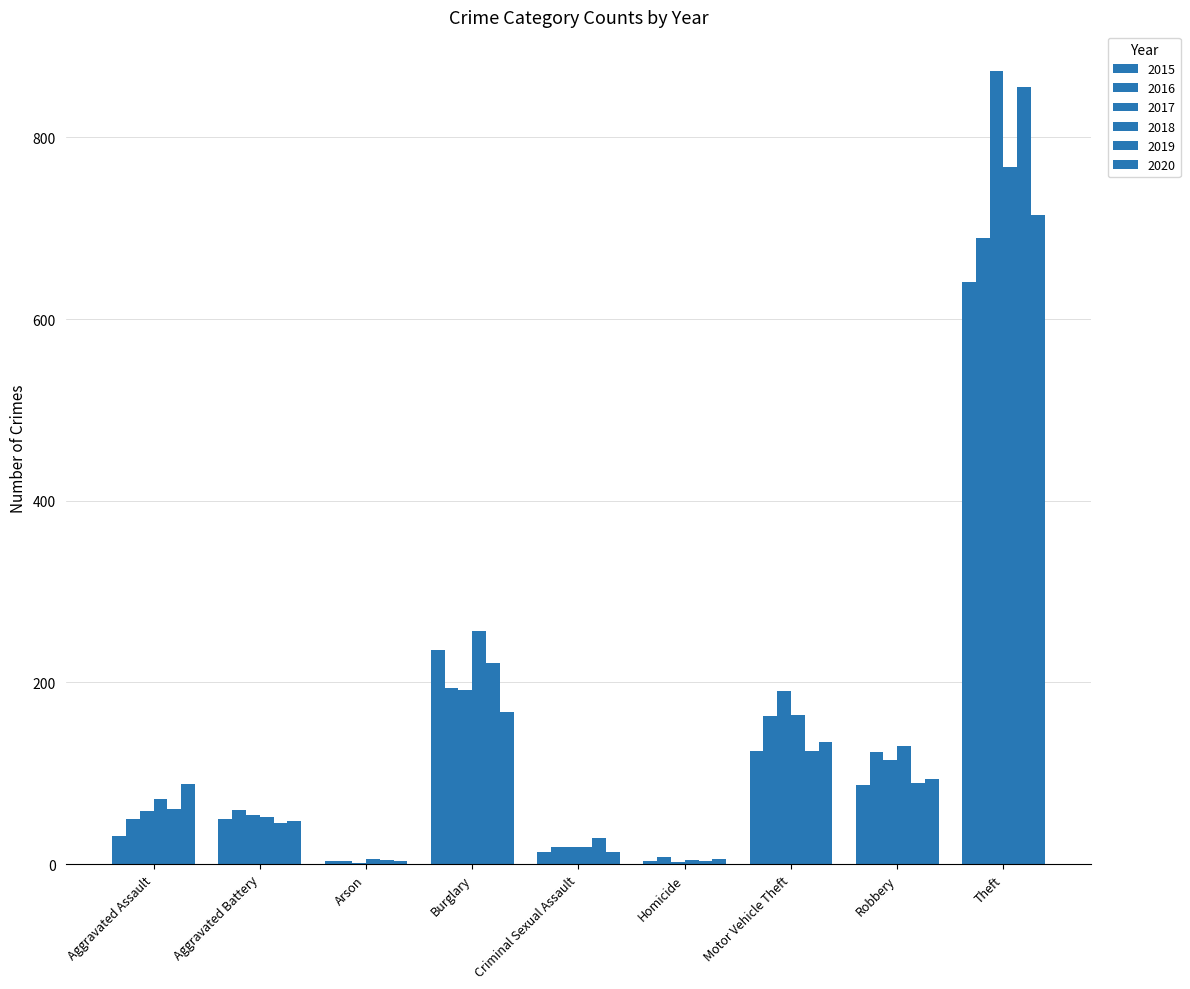

Where does the 2016 series first go above 60?

Burglary